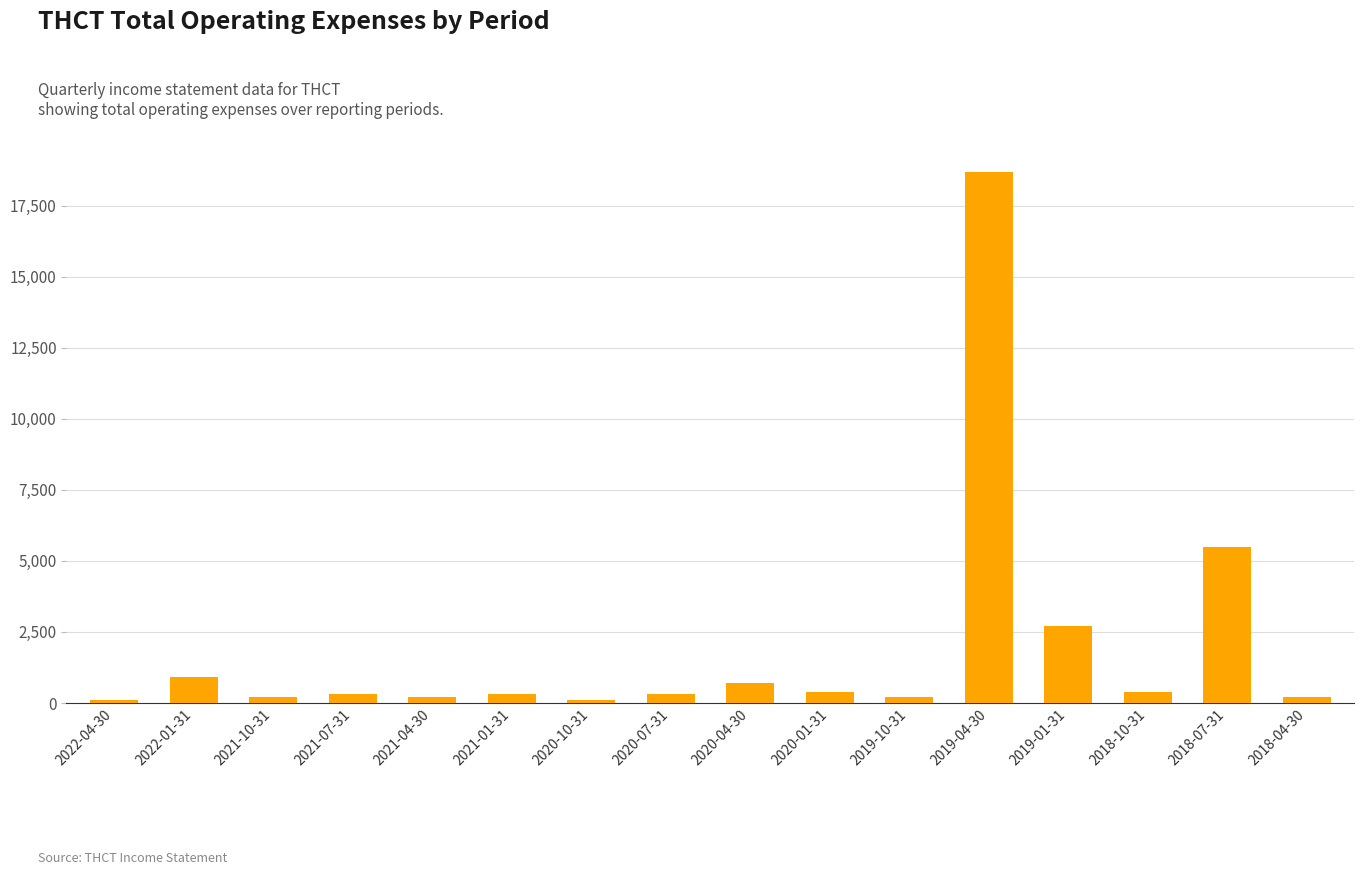

Is it true that the value at 2022-01-31 is 900?

True